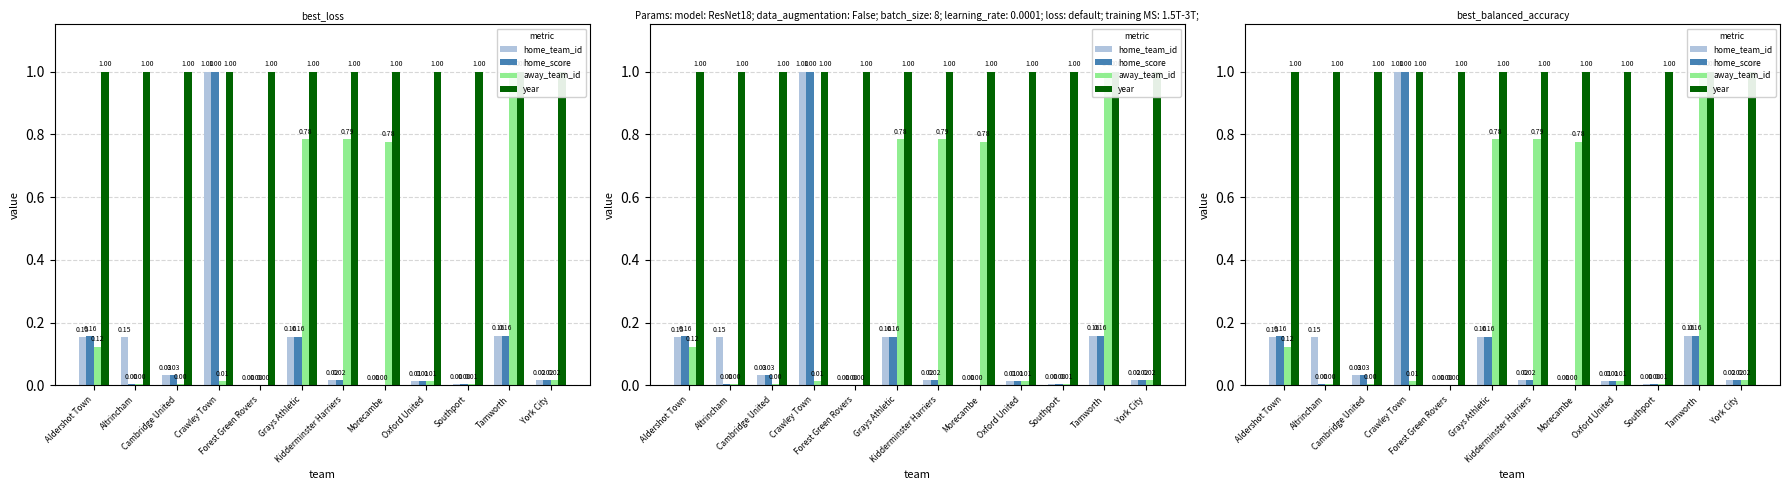

Reading left to right, what are all the values shown in this chart?

home_team_id: 0.2	0.2	0.0	1.0	0.0	0.2	0.0	0.0	0.0	0.0	0.2	0.0
home_score: 0.2	0.0	0.0	1.0	0.0	0.2	0.0	0.0	0.0	0.0	0.2	0.0
away_team_id: 0.1	0.0	0.0	0.0	0.0	0.8	0.8	0.8	0.0	0.0	1.0	0.0
year: 1.0	1.0	1.0	1.0	1.0	1.0	1.0	1.0	1.0	1.0	1.0	1.0